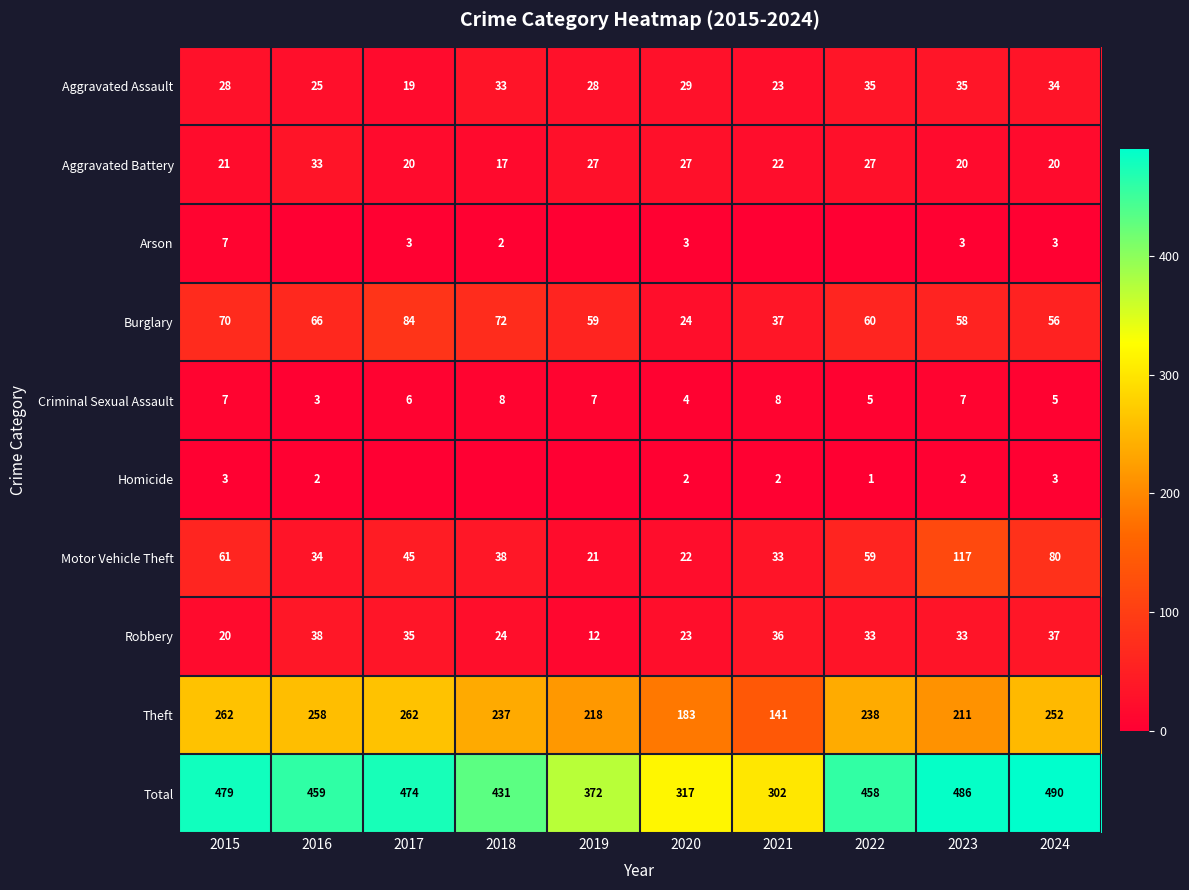

Where does the Aggravated Battery series first go above 22?

2016